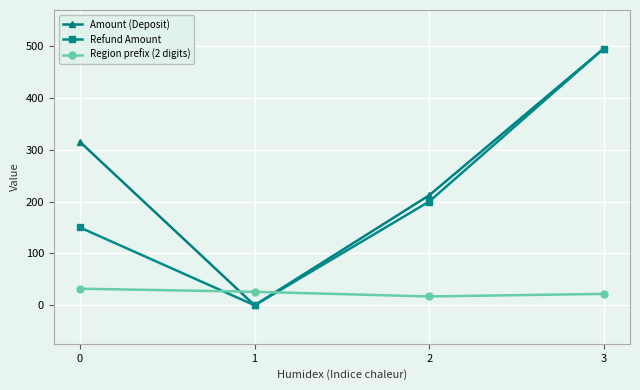

Between which two adjacent categories do Refund Amount and Region prefix (2 digits) first intersect?

0 and 1